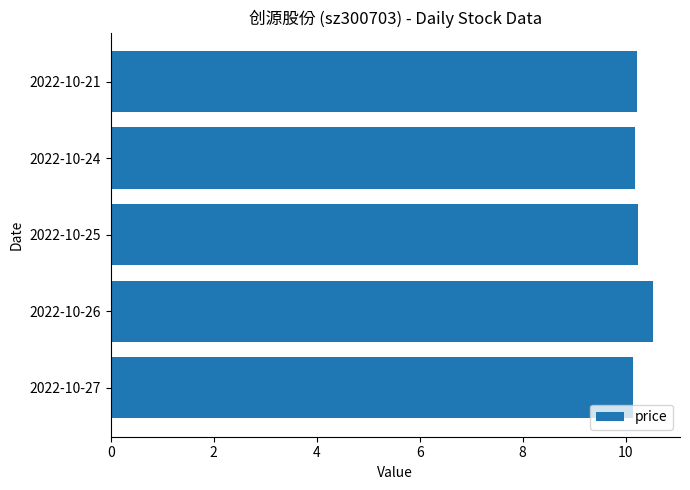

What is the sum of the values at 2022-10-25 and 2022-10-26?

20.8